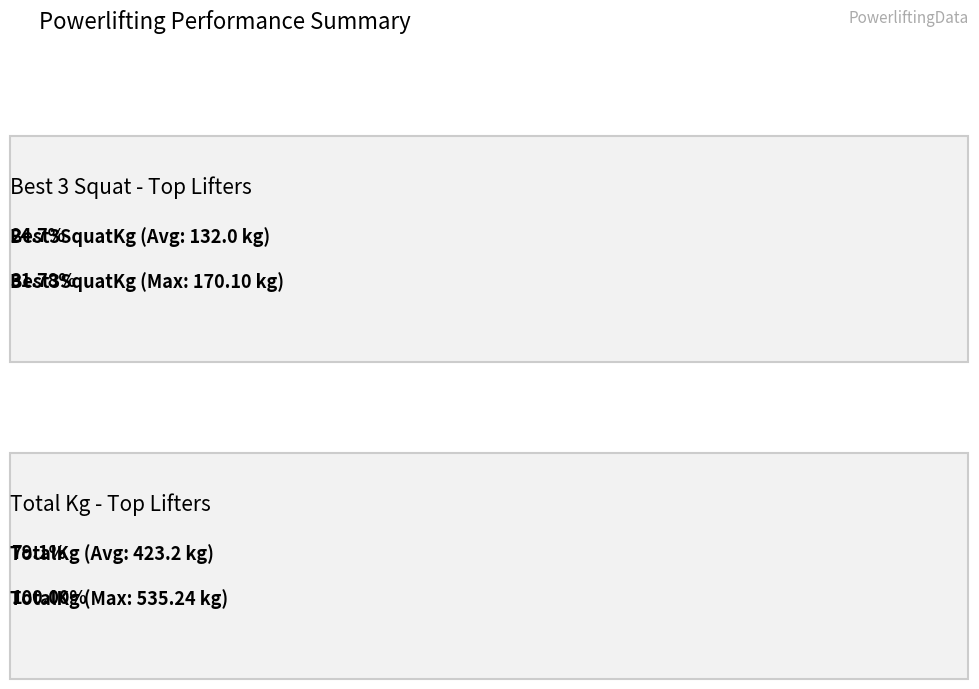

What is the difference between the maximum and minimum values in the TotalKg series?

174.6